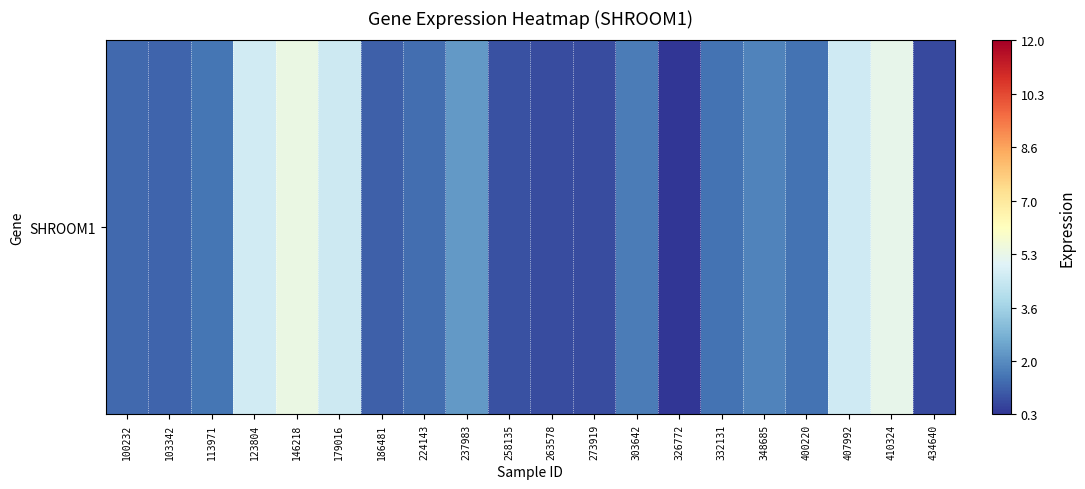

Where does the data first go above 1?

100232